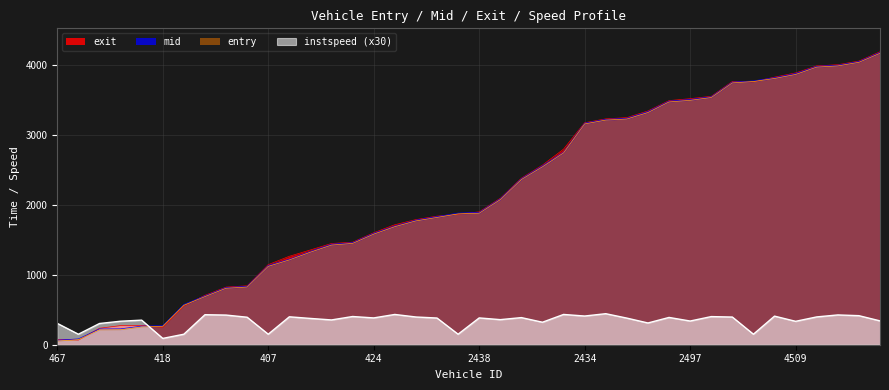

What is the sum of the instspeed values at 4509 and 2425?

777.3